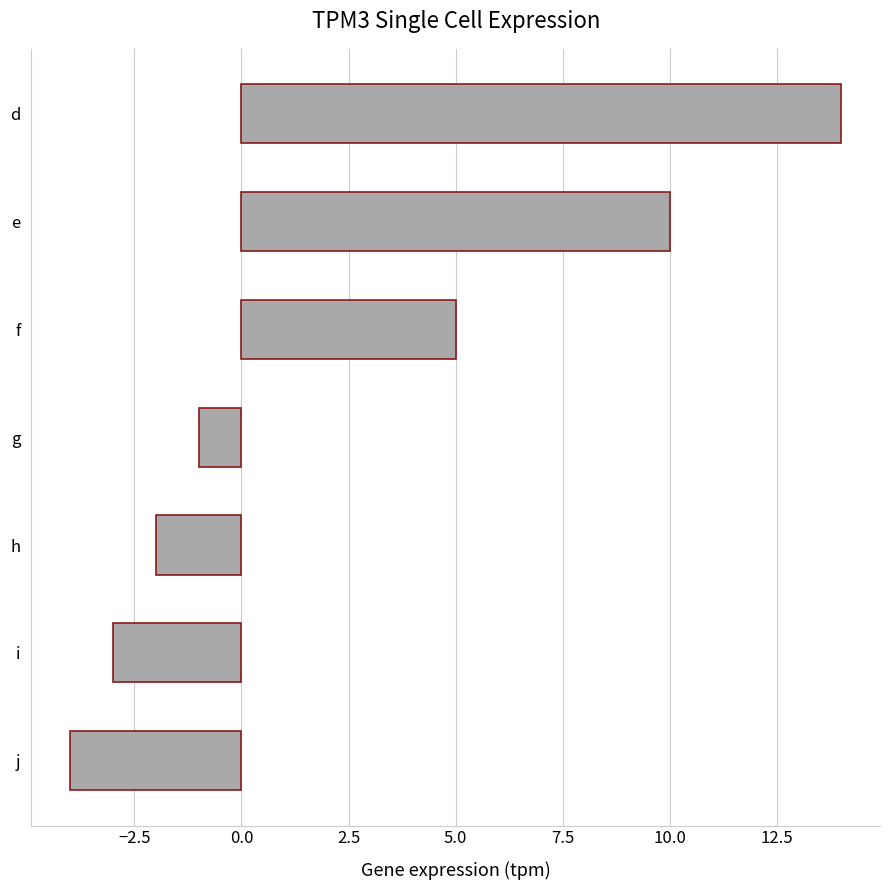

Reading top to bottom, what are all the values shown in this chart?

d=14	e=10	f=5	g=-1	h=-2	i=-3	j=-4